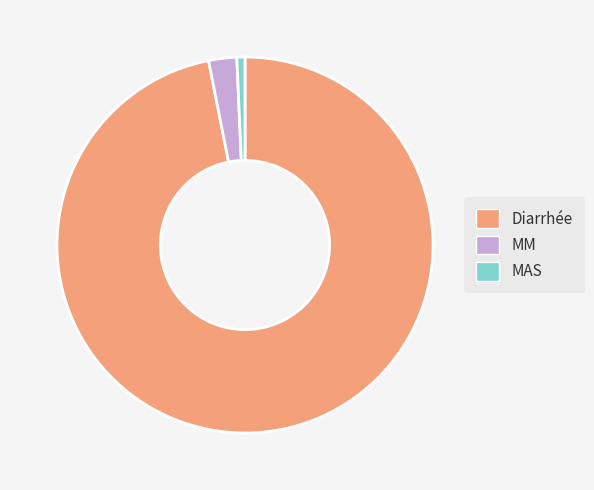

Is the sum of MAS and MM greater than half?

No